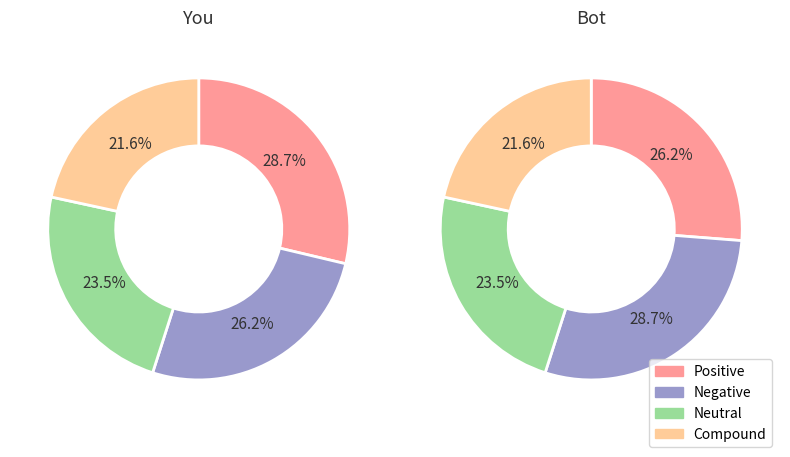

Is there any slice that represents more than half of the pie?

No